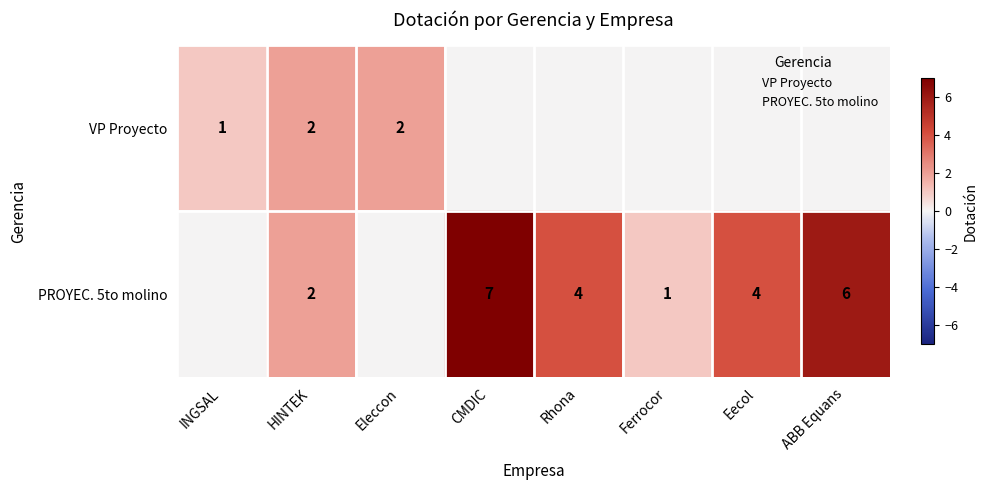

Is it true that PROYEC. 5to molino equals 1 at Eecol?

False